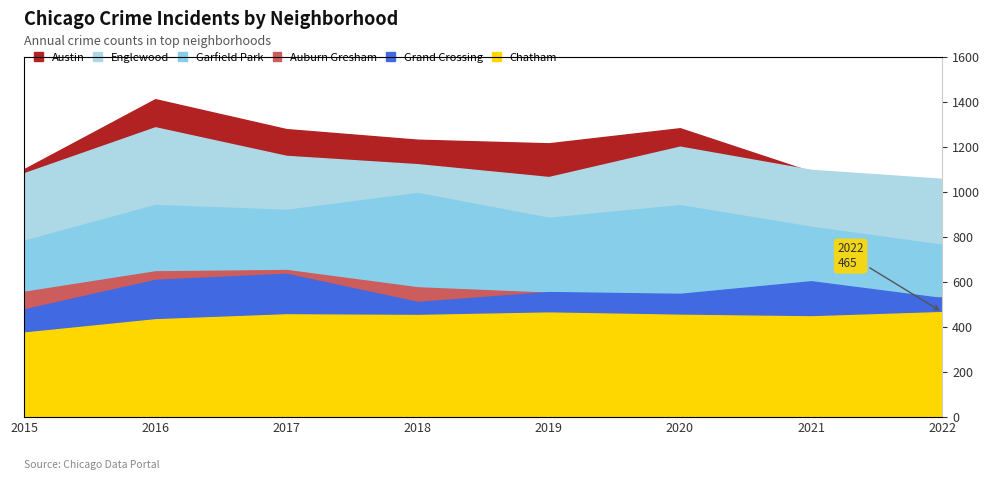

True or false: Grand Crossing has more than 0 points higher than both neighbors.

True